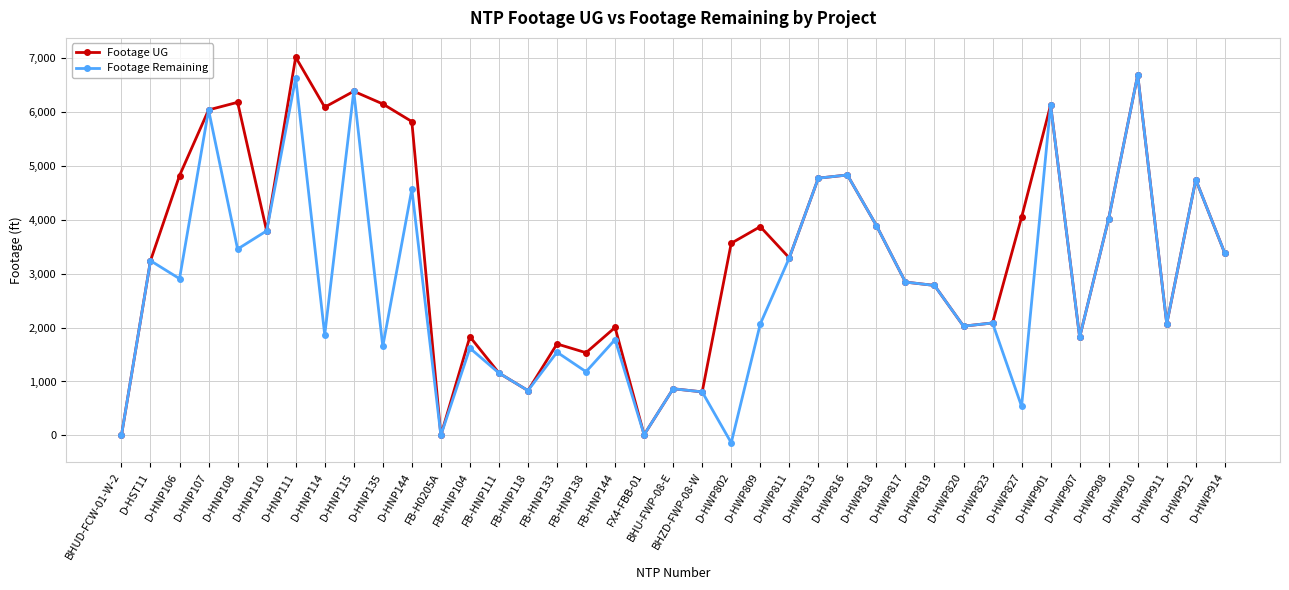

How many interior local peaks does the Footage UG series have?

12